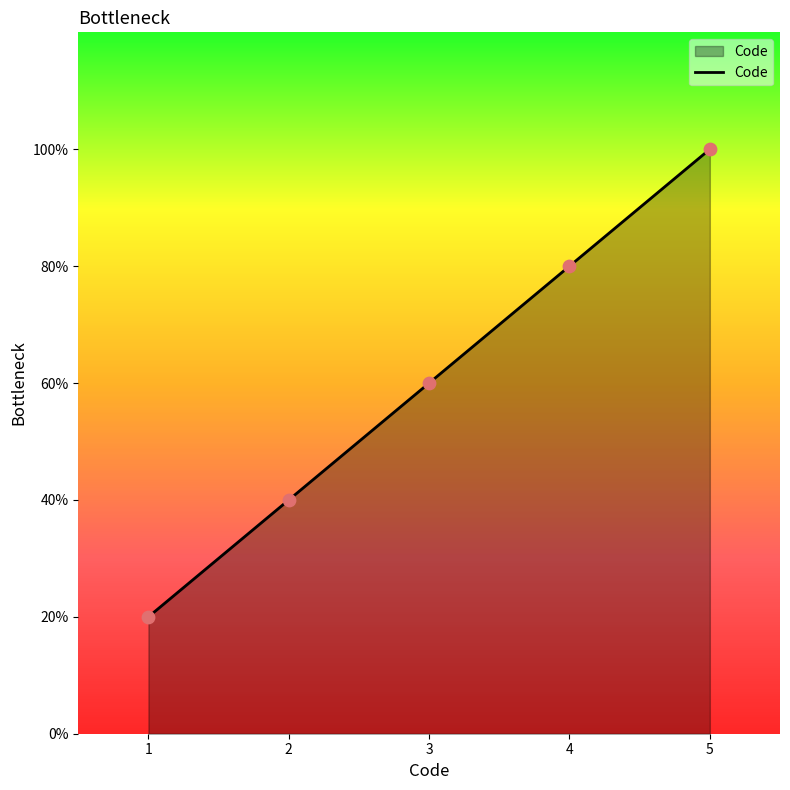

Does the chart have visible grid lines?

No